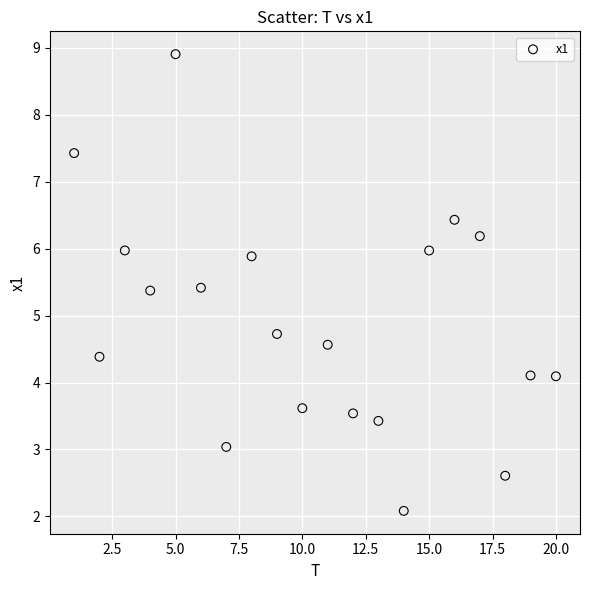

What Y value in the scatter plot is closest to 5?

4.7